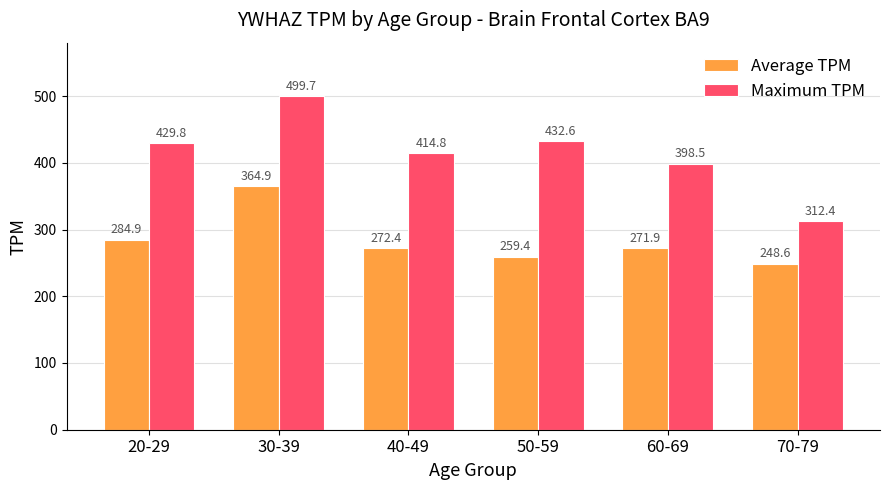

At which label does Average TPM reach its peak?

30-39